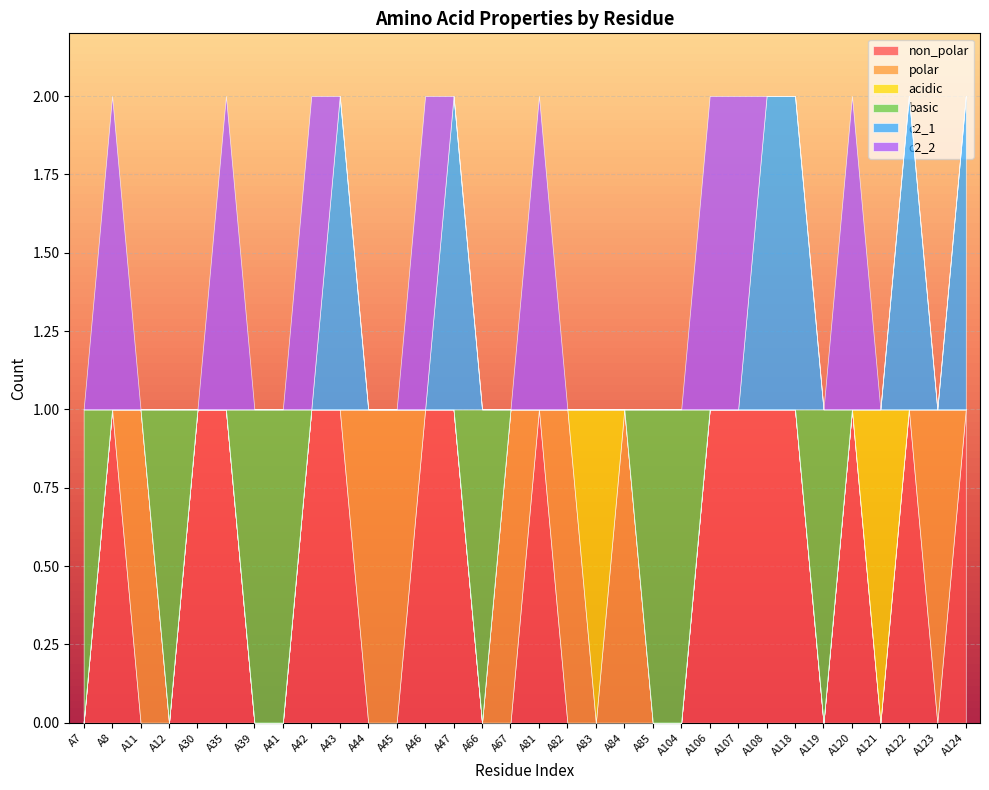

Rank the categories by c2_1 value from highest to lowest.

A43, A47, A108, A118, A122, A124, A7, A8, A11, A12, A30, A35, A39, A41, A42, A44, A45, A46, A66, A67, A81, A82, A83, A84, A85, A104, A106, A107, A119, A120, A121, A123